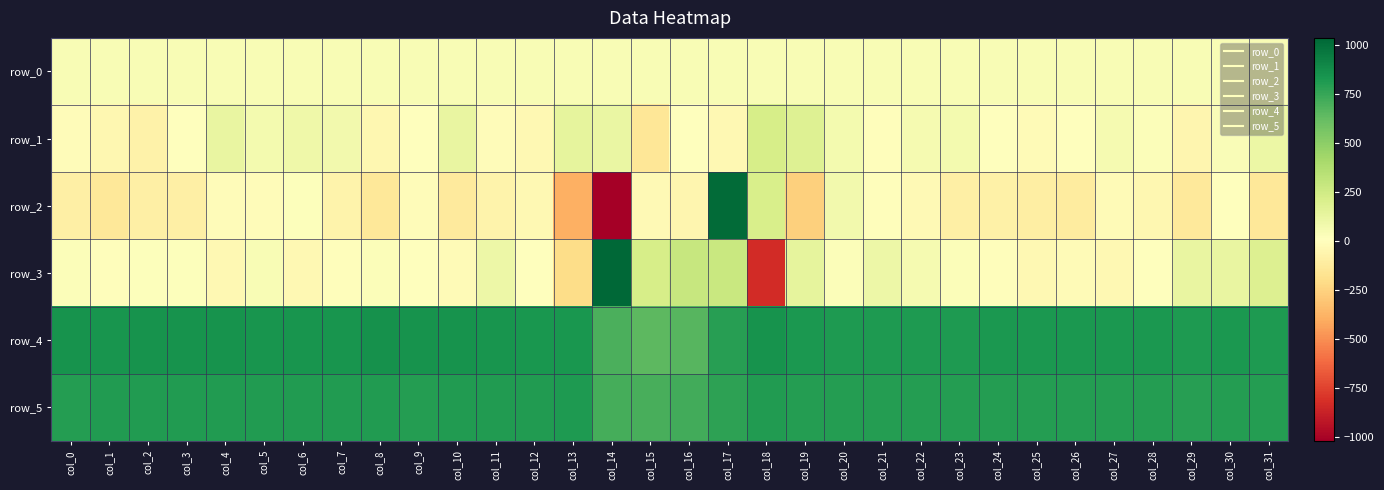

How many positive values does the row_3 series have?

21